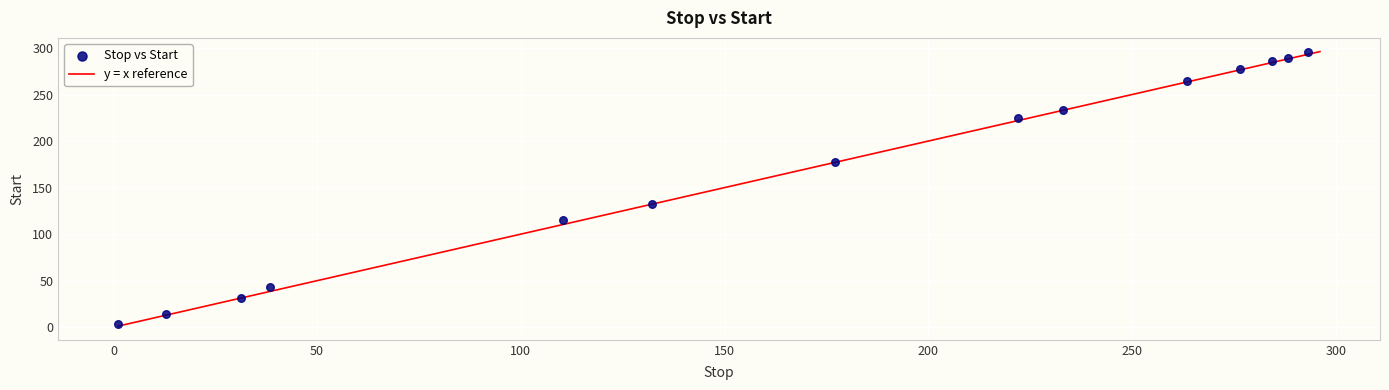

What Y value in the scatter plot is closest to 149?

132.7